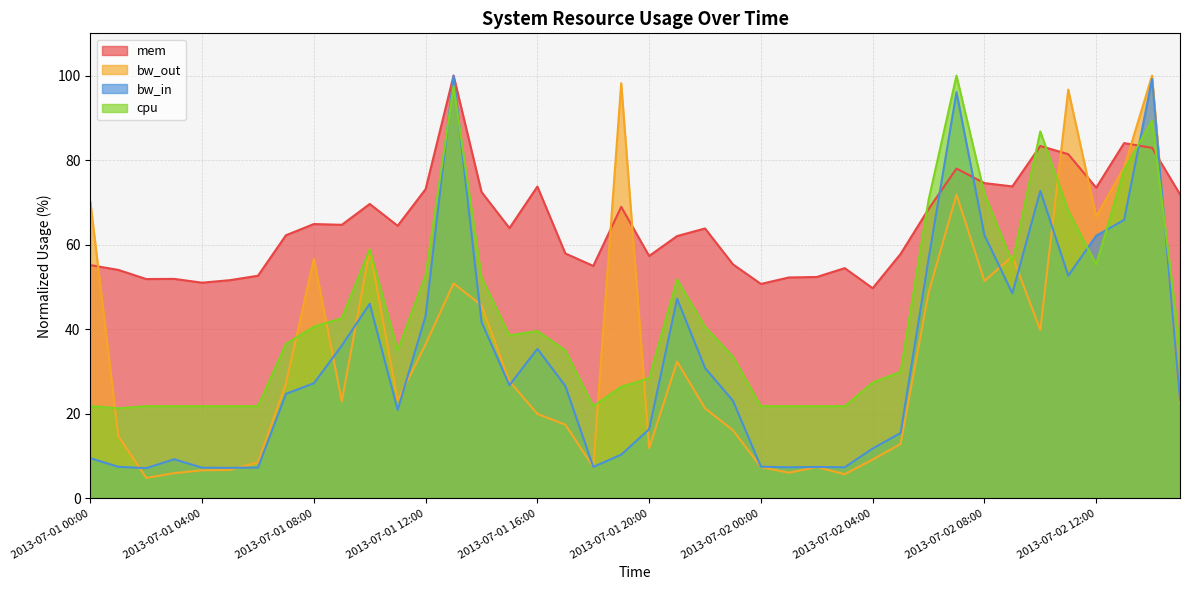

What is the smallest value displayed?

4.8